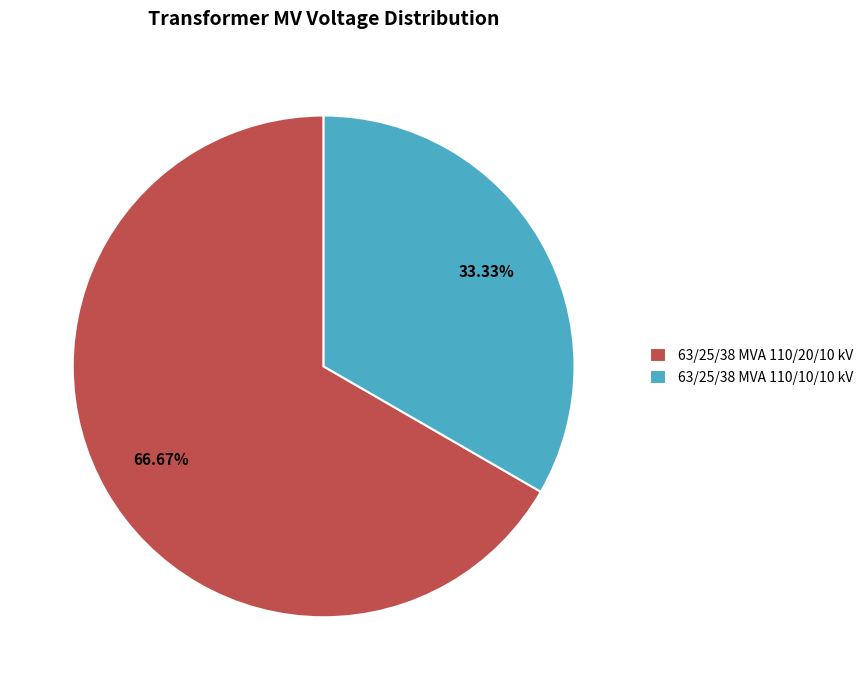

Approximately how many times larger is the value at 63/25/38 MVA 110/10/10 kV compared to 63/25/38 MVA 110/20/10 kV?

0.5